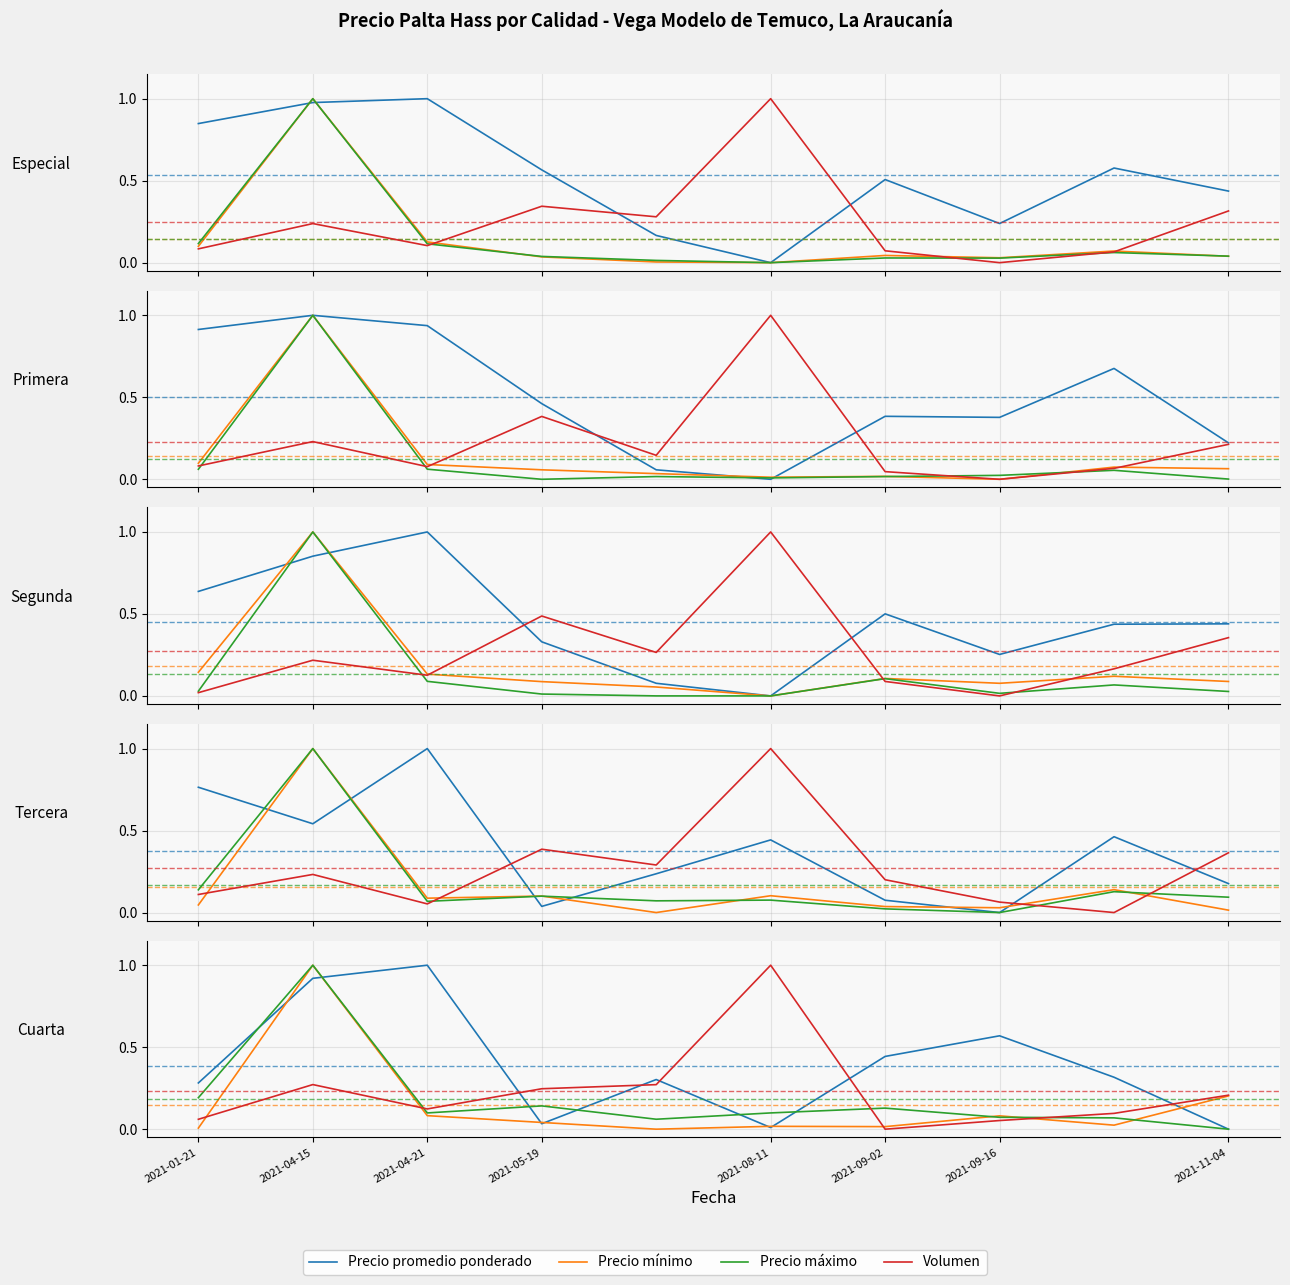

Which category has the lowest value in the Precio mínimo series?

2021-08-11